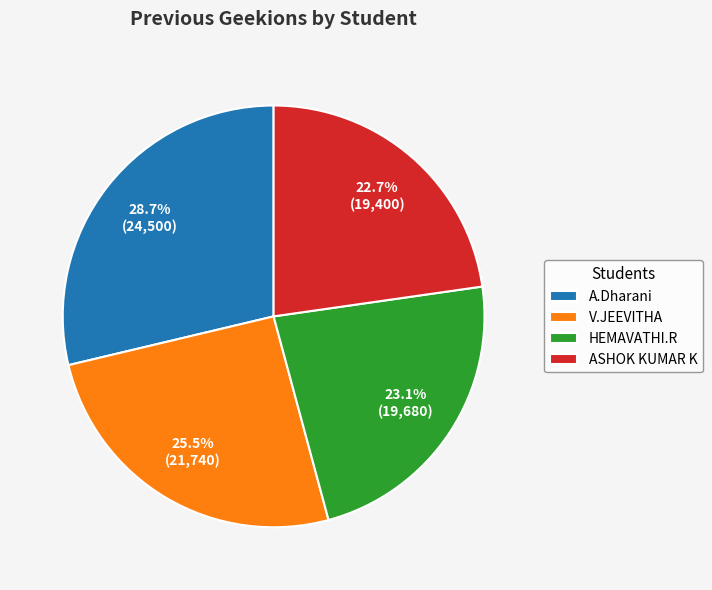

Does A.Dharani represent more than half of the total?

No